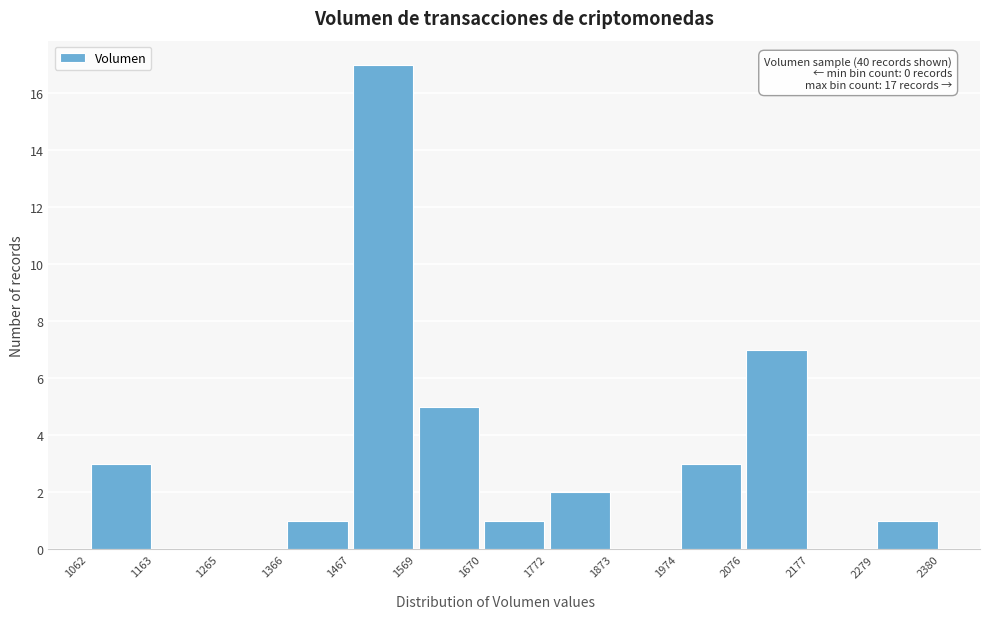

Over which range of the x-axis is the bar tallest?

1467 to 1569